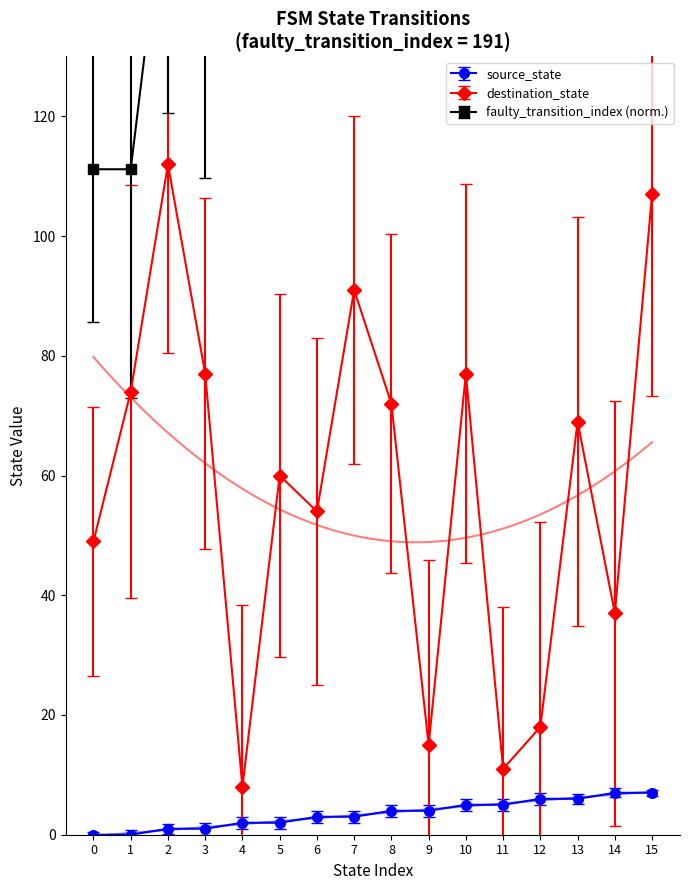

List the labels in order of destination_state value, smallest first.

4, 11, 9, 12, 14, 0, 6, 5, 13, 8, 1, 3, 10, 7, 15, 2